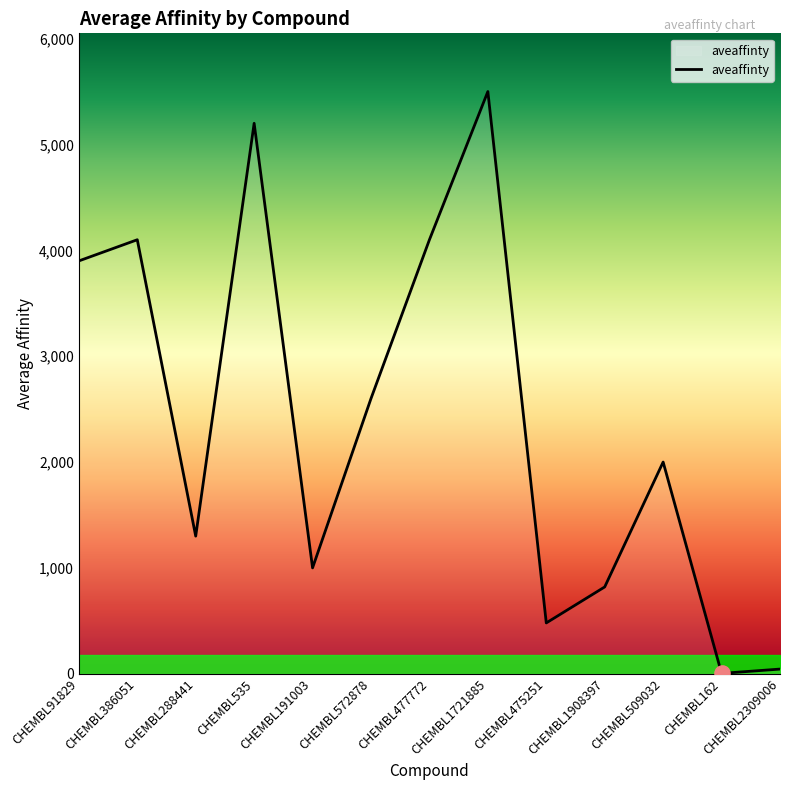

Which has a higher value, CHEMBL191003 or CHEMBL509032?

CHEMBL509032